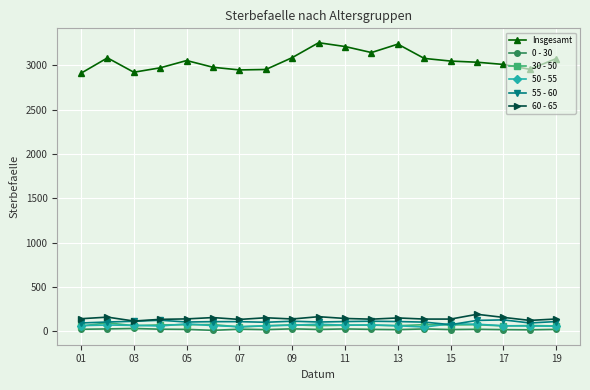

In 0 - 30, how many points are lower than both neighbors (excluding endpoints)?

6